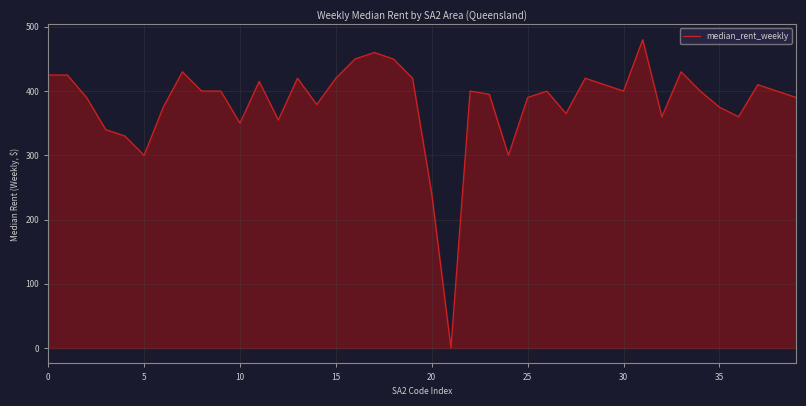

Reading left to right, what are all the values shown in this chart?

425	425	390	340	330	300	375	430	400	400	350	415	355	420	379	420	450	460	450	420	240	0	400	395	300	390	400	365	420	410	400	480	360	430	400	375	360	410	400	390